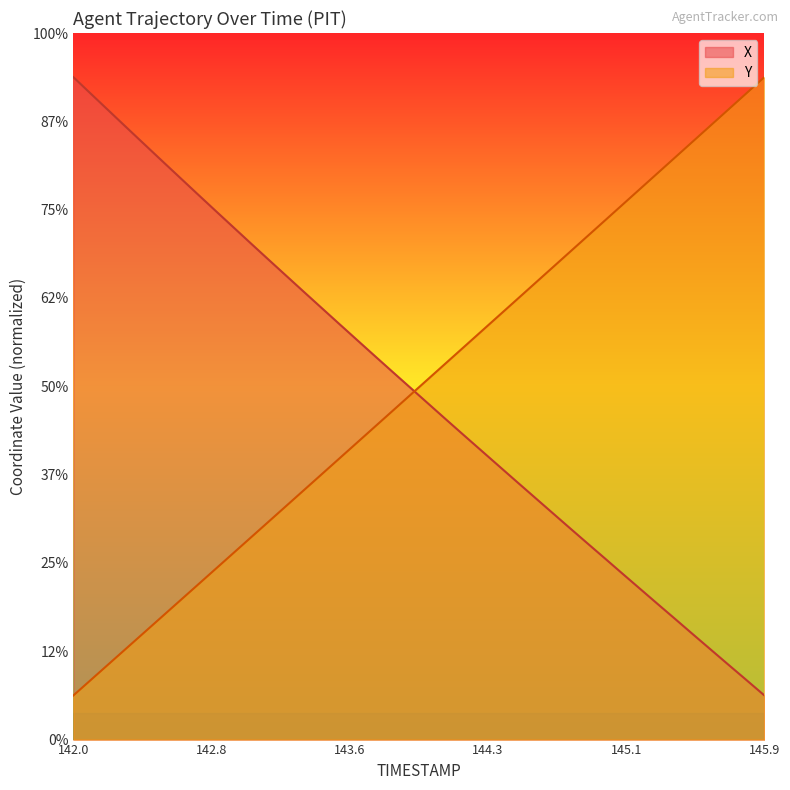

List the series in order of their peak value, lowest first.

X, Y